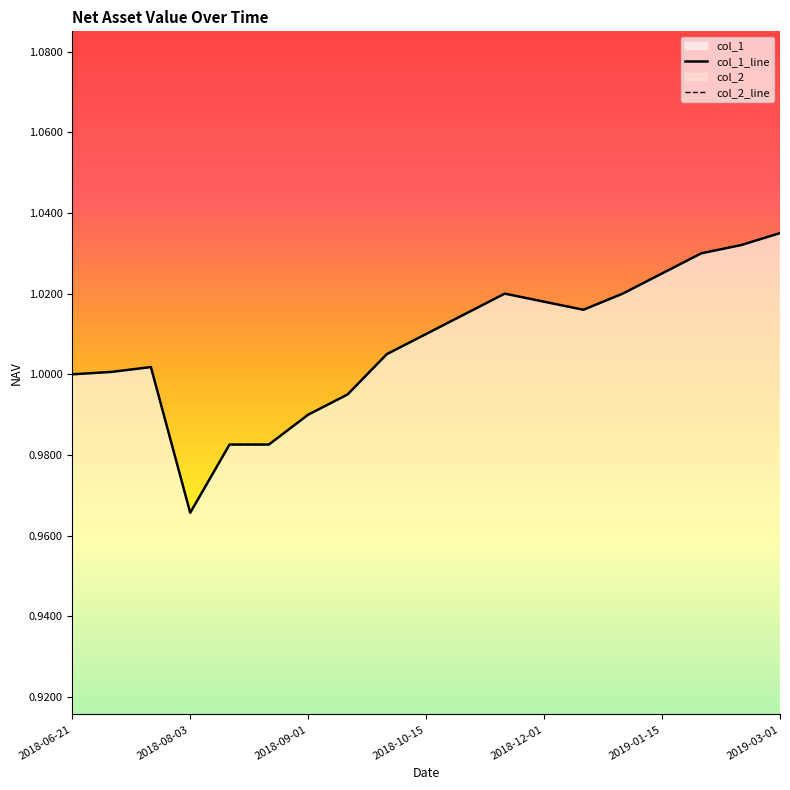

What position from the left is 2019-02-01?

17